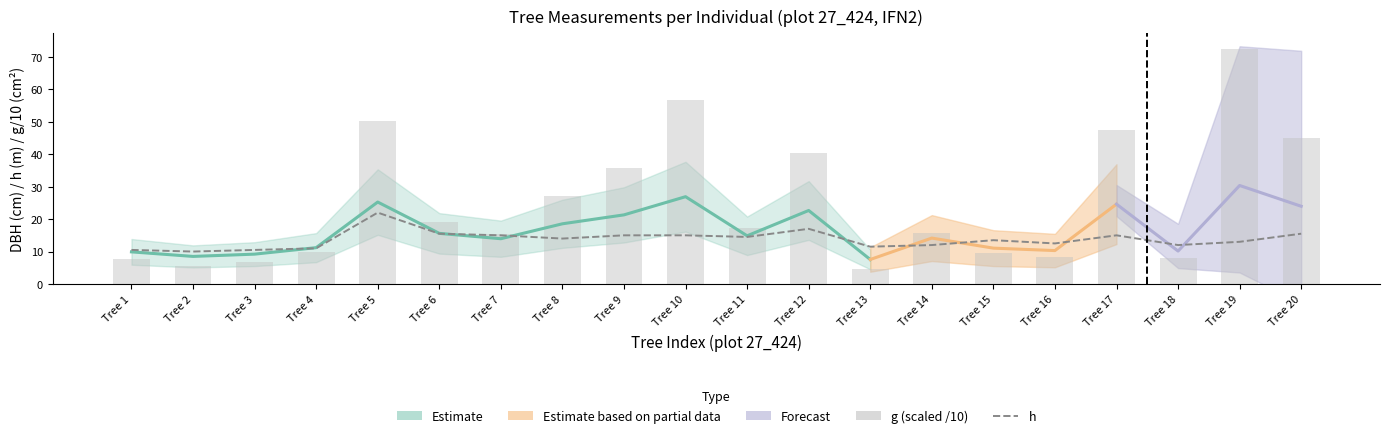

What is the value of the h bar at the 1st from the left?

10.5